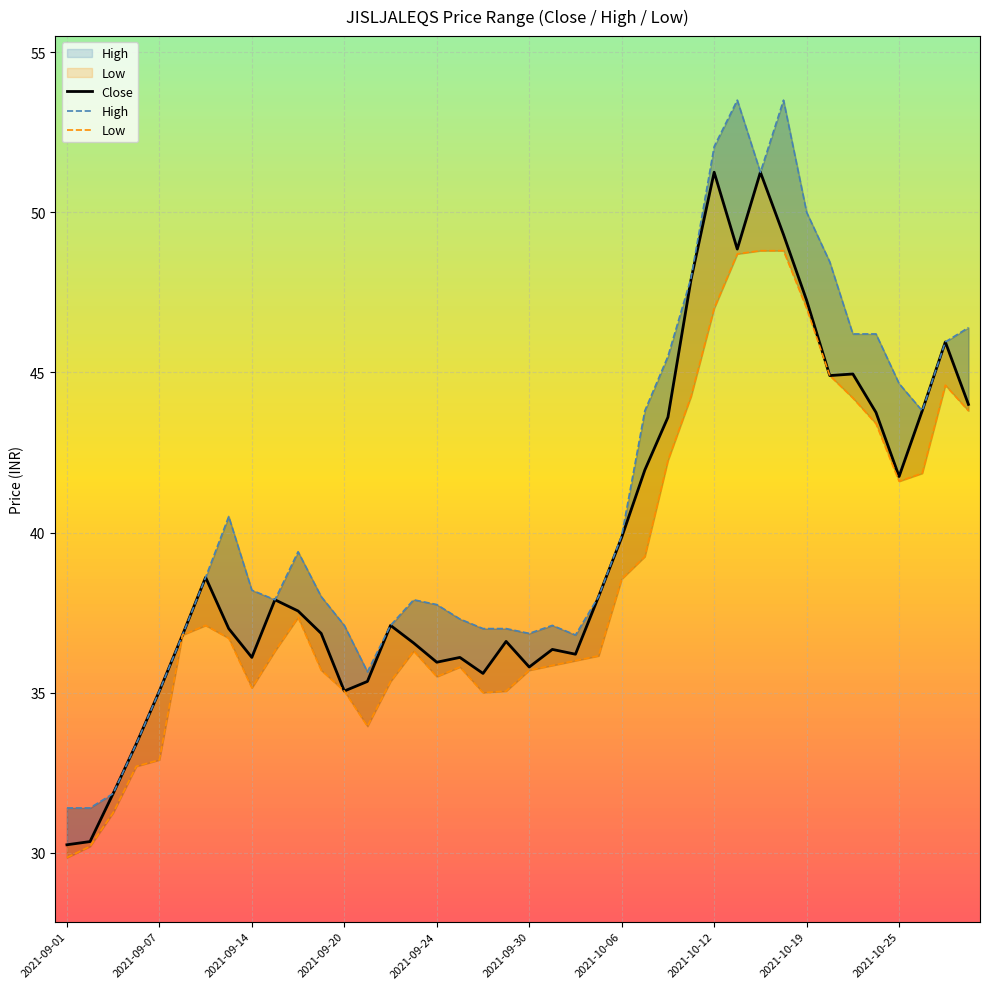

Which series changed the most between 11 and 24?

Close